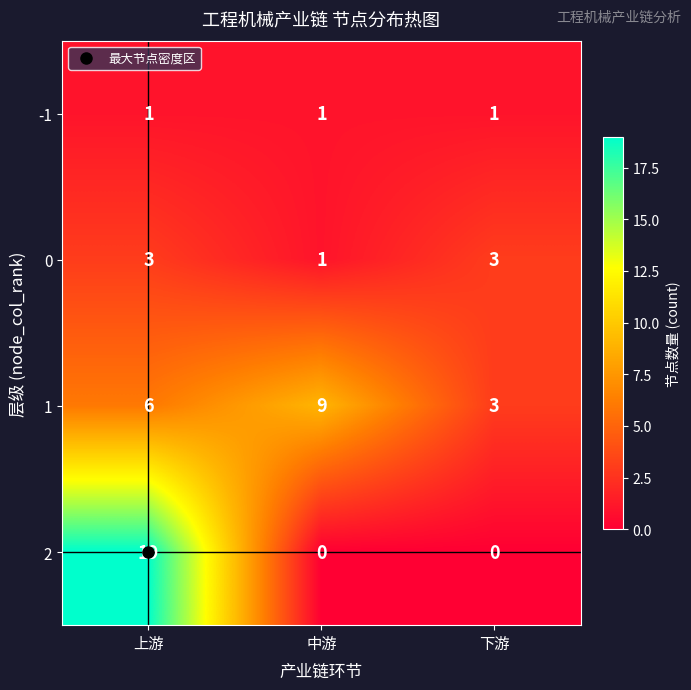

Rank the series by their maximum value, from lowest to highest.

-1, 0, 1, 2